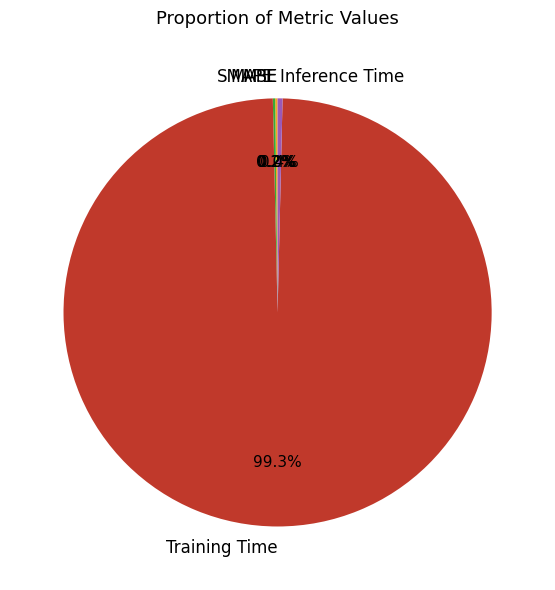

Is there a majority slice in this chart?

Yes